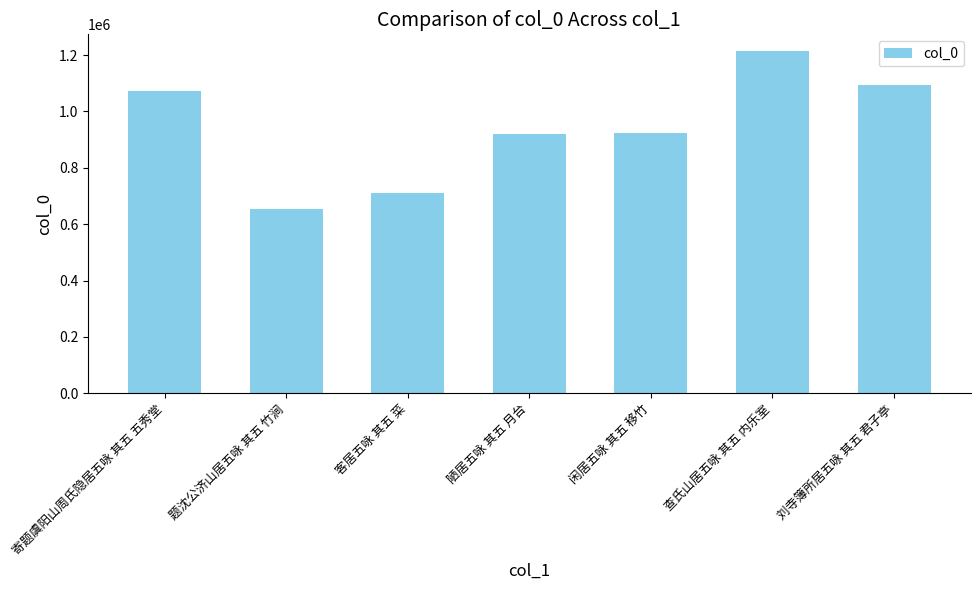

What is the ratio of the value at 寄题虞阳山周氏隐居五咏 其五 五秀堂 to the value at 查氏山居五咏 其五 内乐室?

0.9